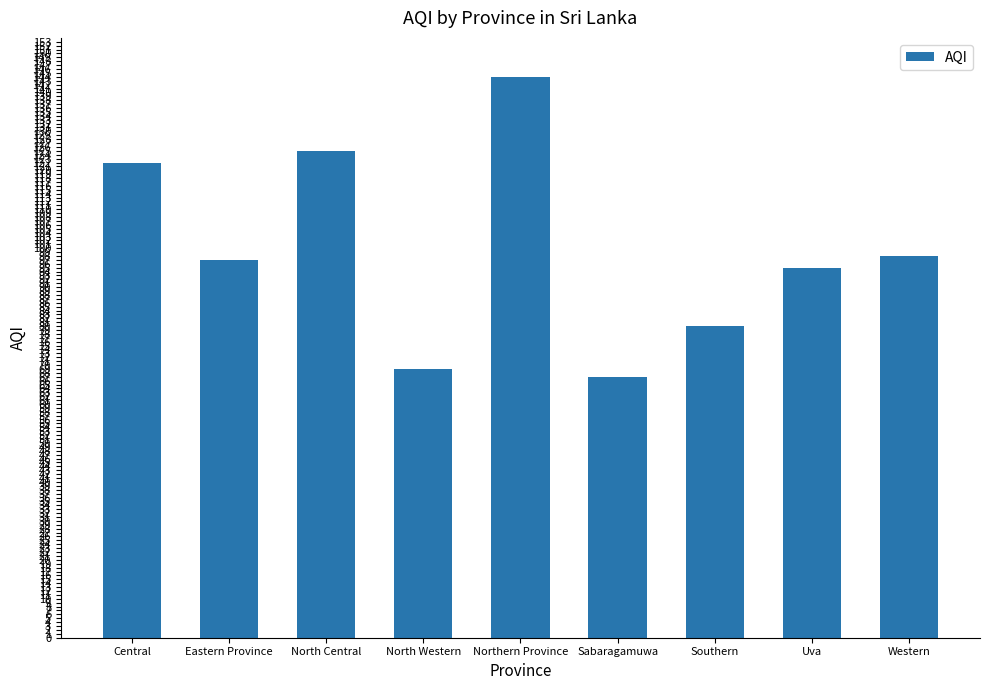

The value at Central is 213. True or false?

False